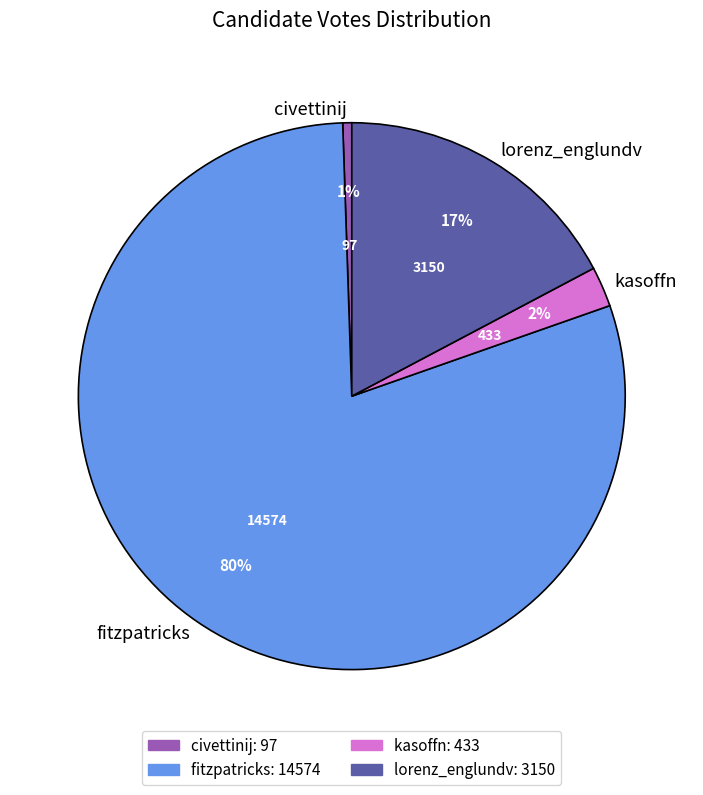

Is the sum of kasoffn and fitzpatricks greater than half?

Yes